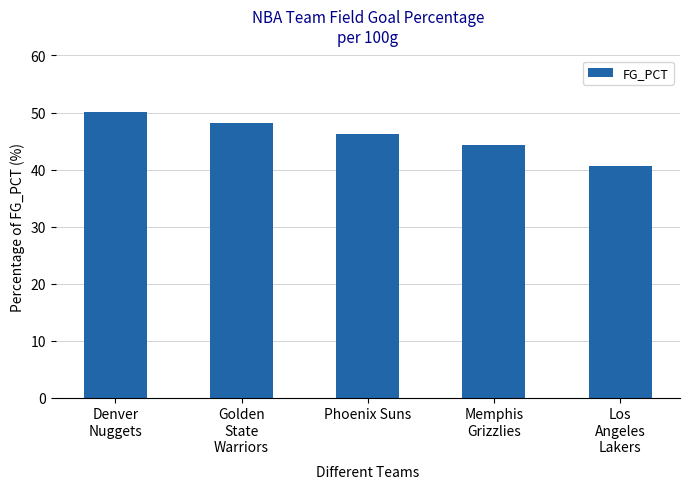

Reading left to right, list all the values displayed in this chart.

50.1	48.2	46.3	44.3	40.7